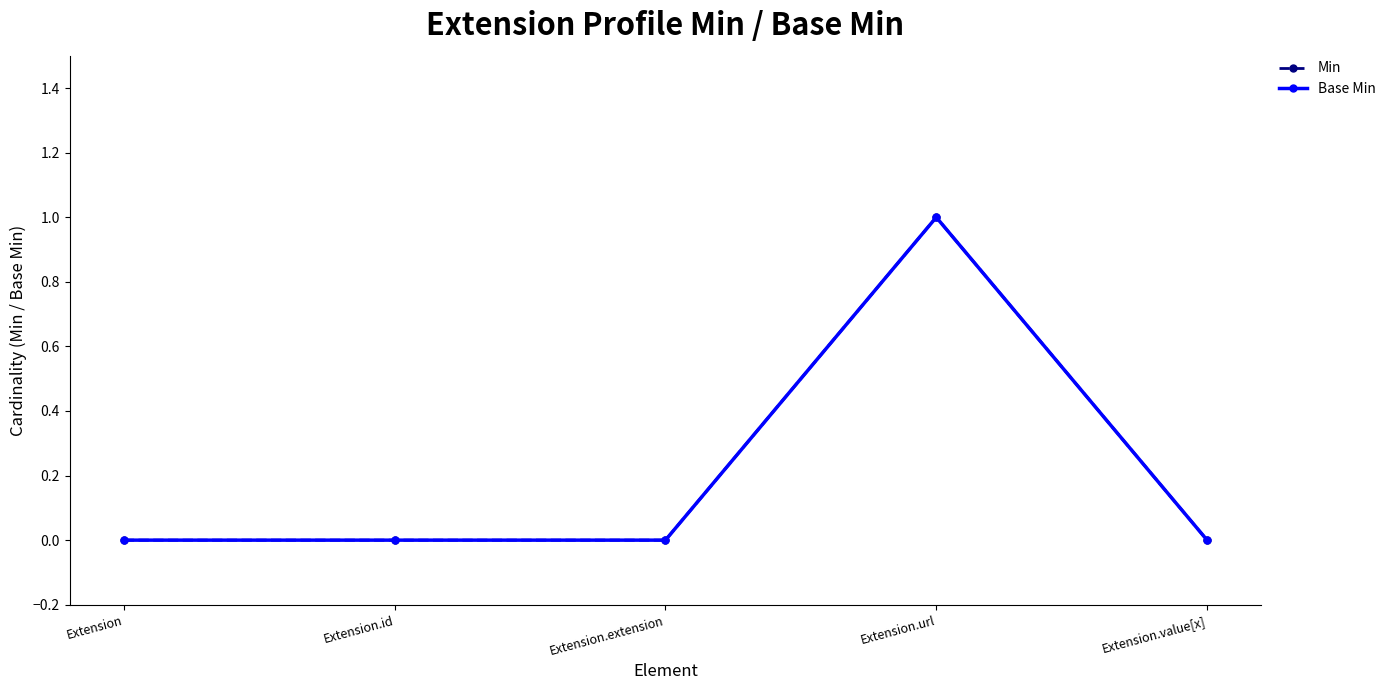

Is this an area chart (filled region under the line)?

No